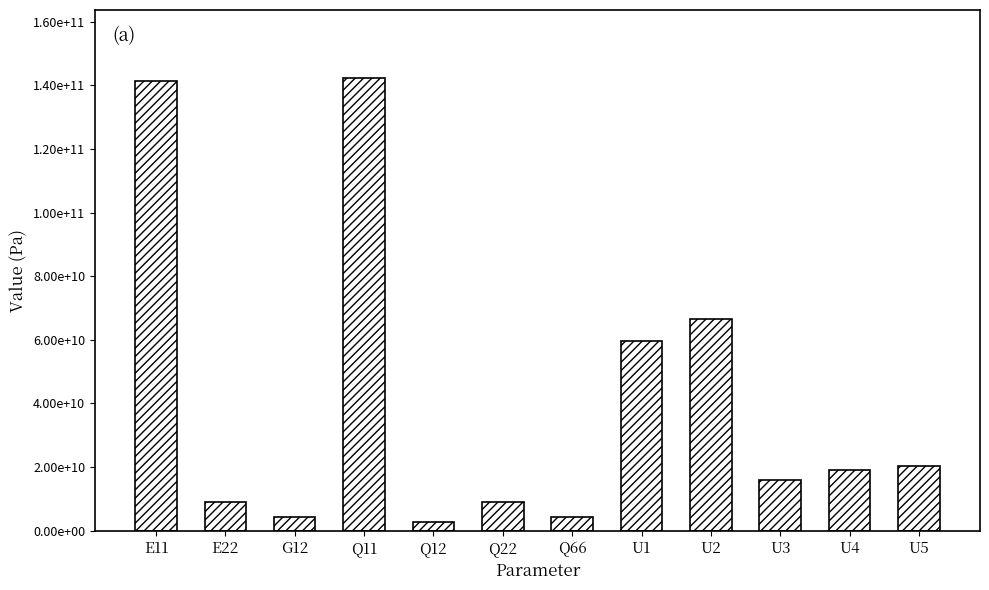

Does the chart contain any negative values?

No